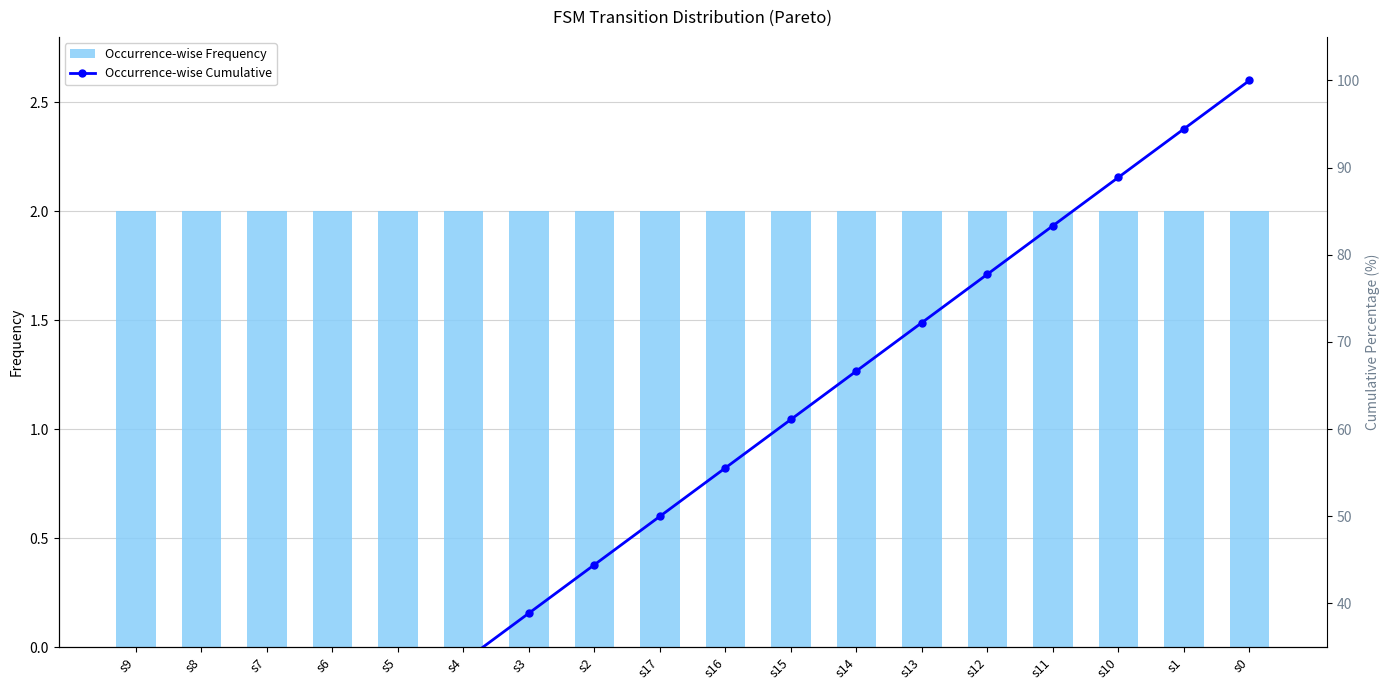

At which category is the sum across all series the highest?

s0